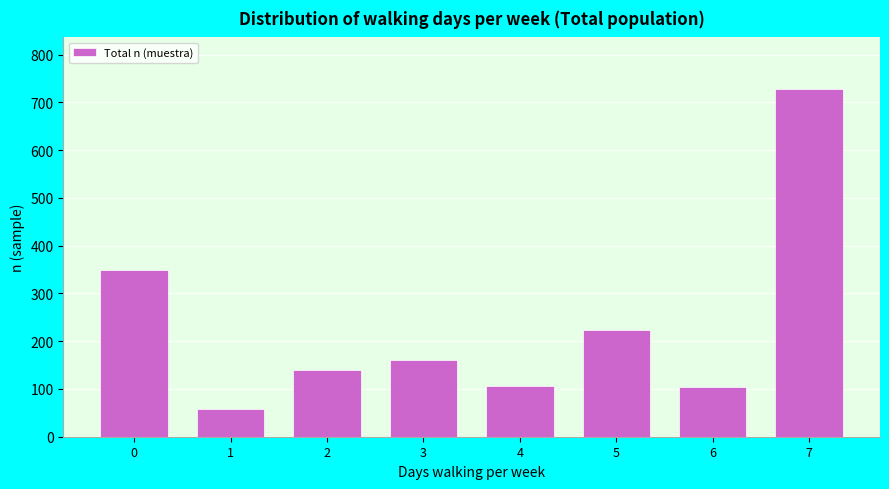

The value at 6 is 47. True or false?

False